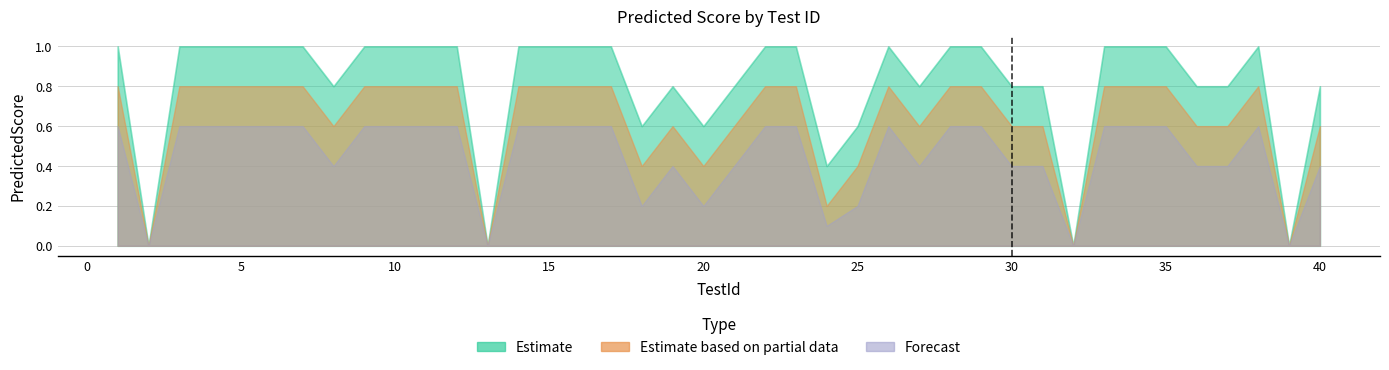

Rank the series by their maximum value, from lowest to highest.

Forecast, Estimate based on partial data, Estimate